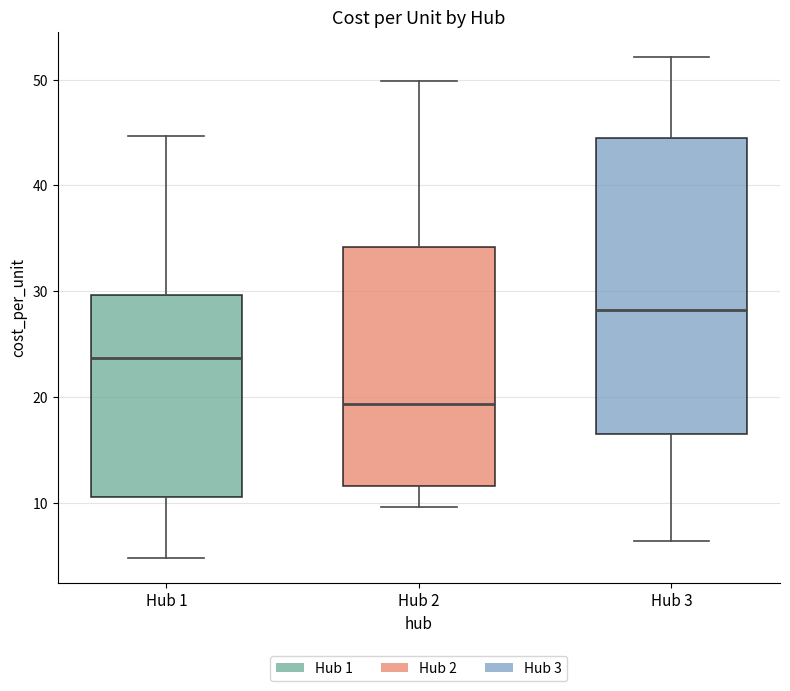

Reading left to right, transcribe this box plot: for each box, give where its median line is, the range the box spans, and where its two whiskers end, as read against the y-axis. The values are not printed on the chart, so give them approximately, as read against the axis.

Hub 1: median 24, box 11 to 30, whiskers 5 to 45
Hub 2: median 19, box 12 to 34, whiskers 10 to 50
Hub 3: median 28, box 16 to 44, whiskers 6 to 52